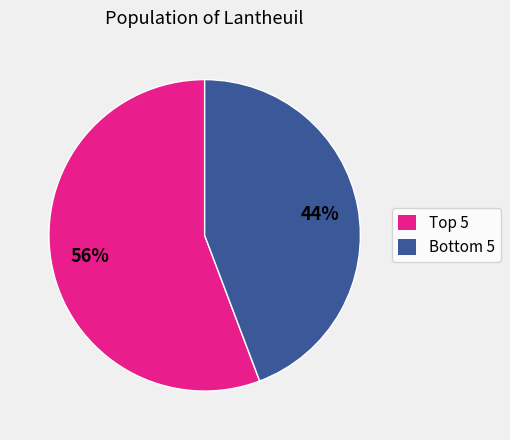

Is there a majority slice in this chart?

Yes